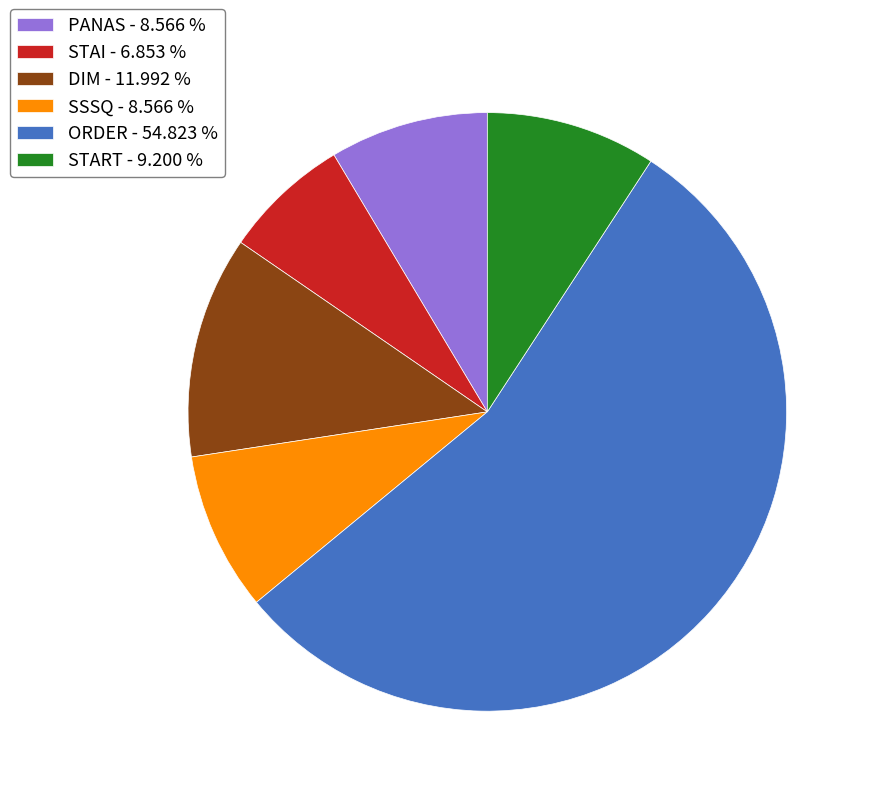

Between SSSQ and DIM, which is larger?

DIM